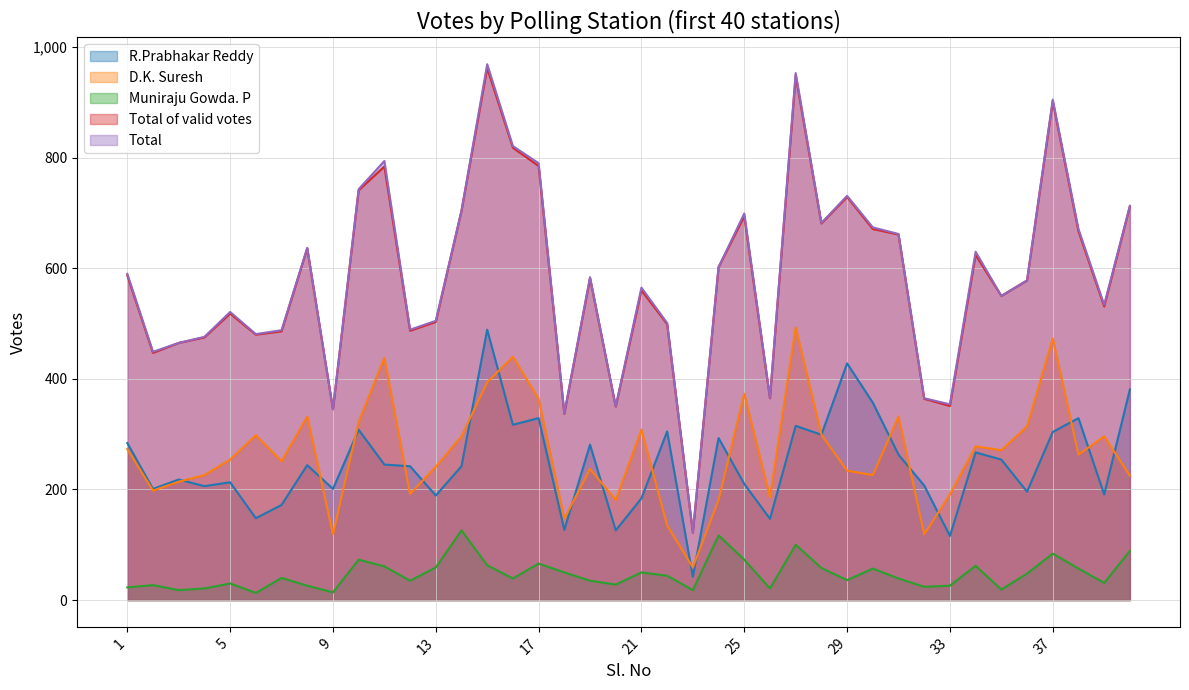

What is the sum of the Muniraju Gowda. P values at 16 and 7?

79